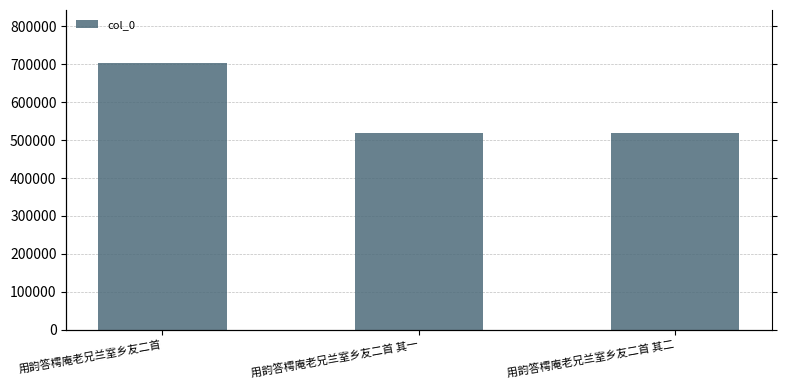

Rank the categories by value from highest to lowest.

用韵答樗庵老兄兰室乡友二首, 用韵答樗庵老兄兰室乡友二首 其二, 用韵答樗庵老兄兰室乡友二首 其一